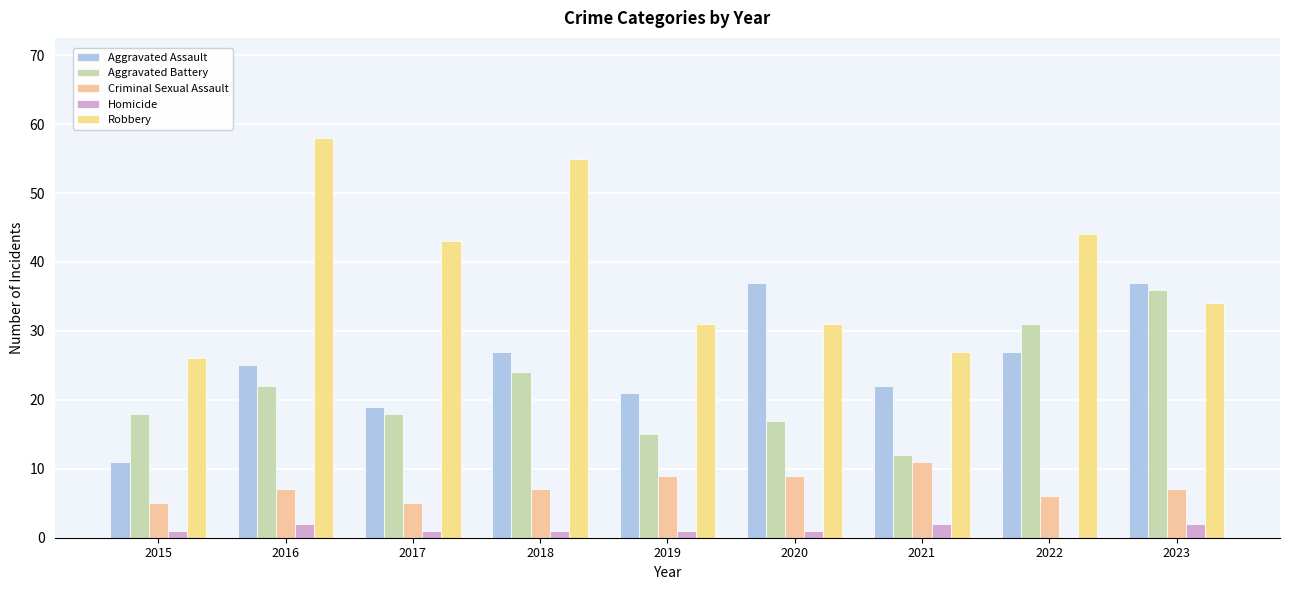

Between 2020 and 2021, which is larger?

2020